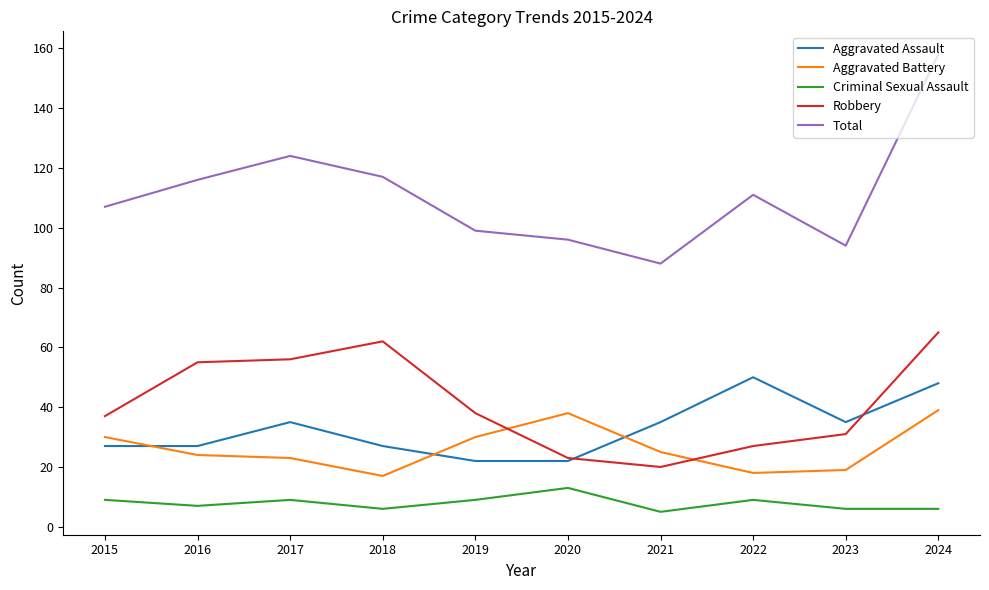

True or false: Total and Aggravated Assault intersect in this chart.

False